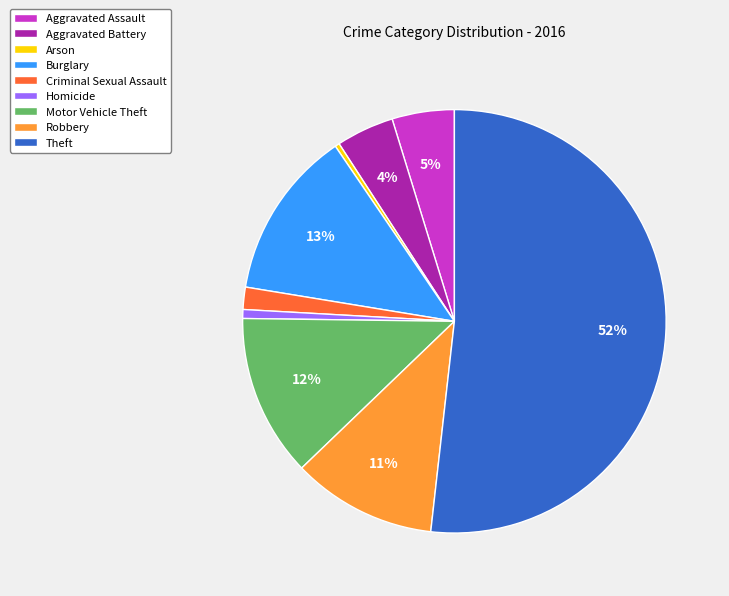

True or false: Motor Vehicle Theft accounts for 12% of the total.

True